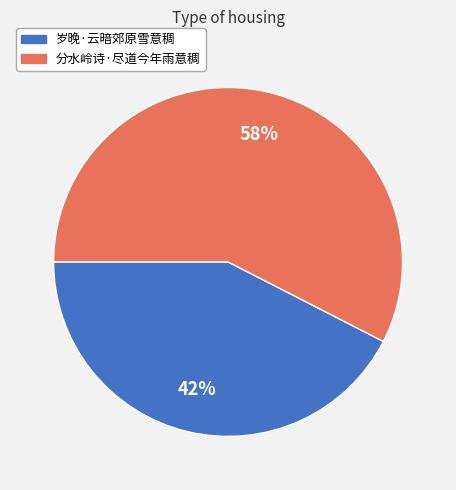

To the nearest percent, what portion does 岁晚·云暗郊原雪意稠 represent?

42%